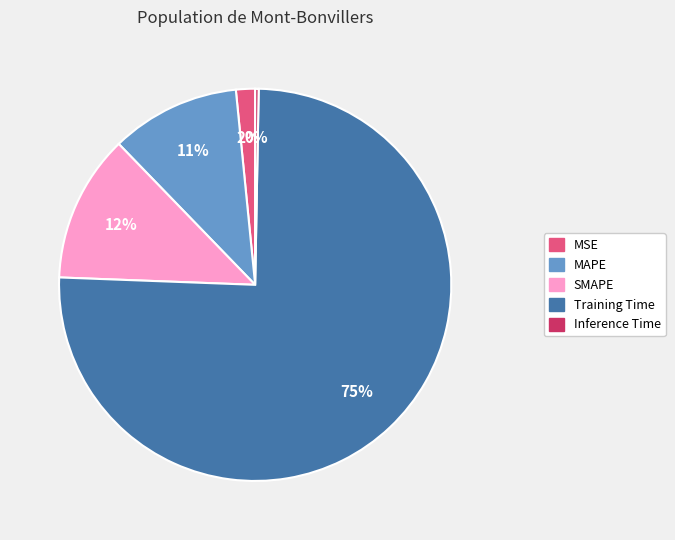

To the nearest percent, what is the average slice percentage?

20%